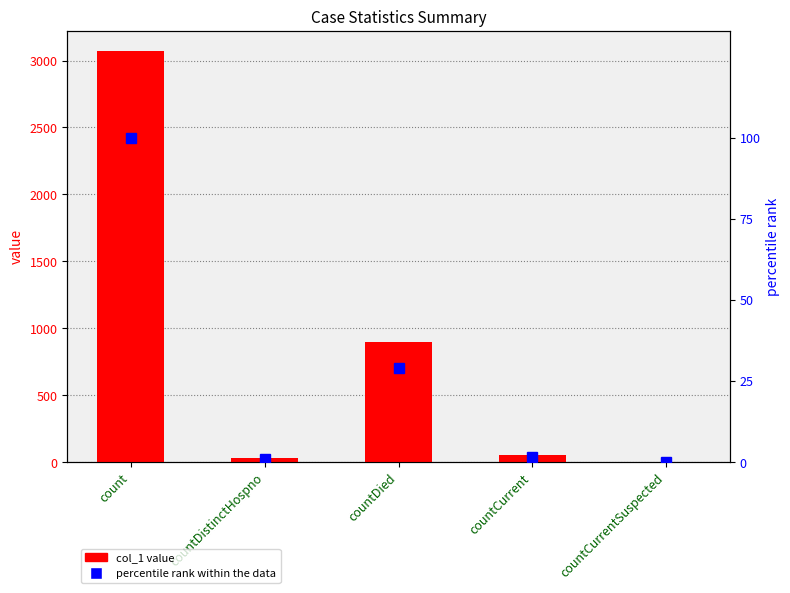

Are the bars horizontal?

No